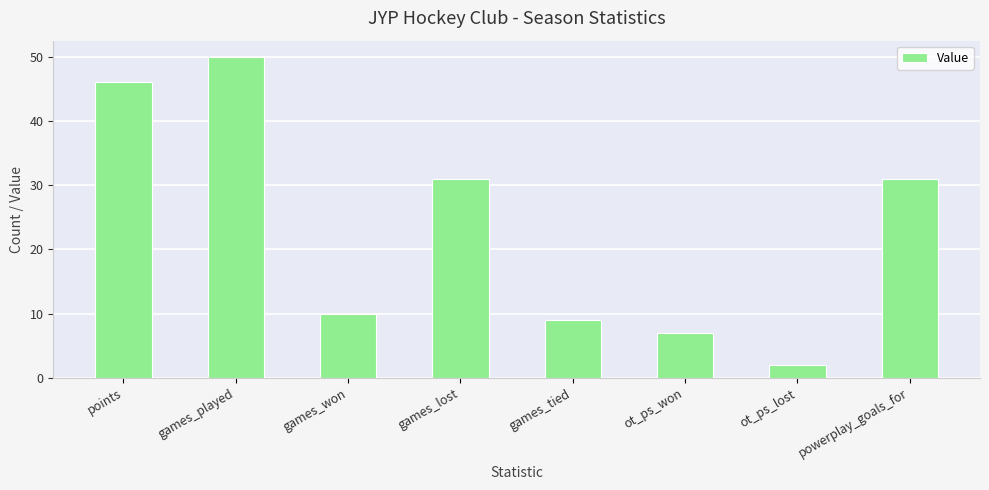

What is the approximate value at powerplay_goals_for?

31